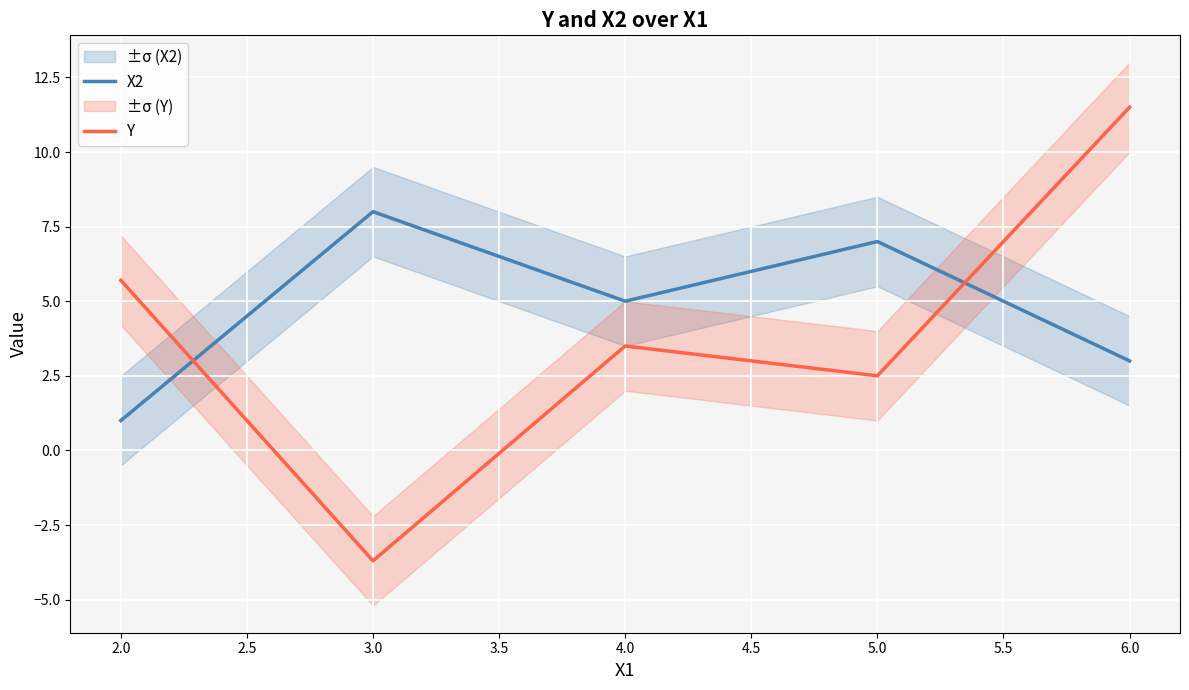

Is it true that Y equals -3.7 at 3.0?

True